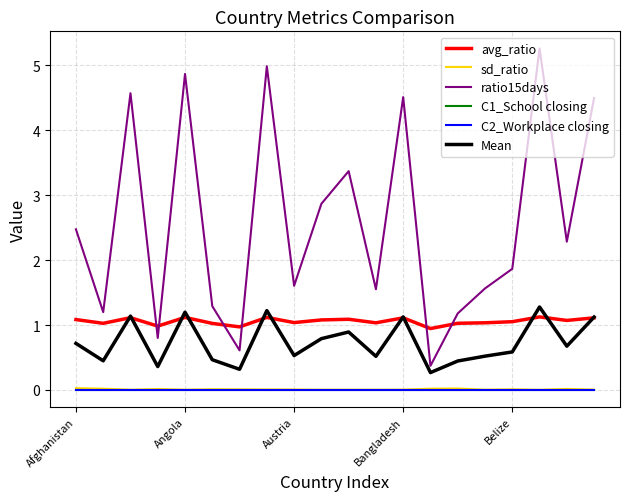

How many lines are shown in the chart?

6